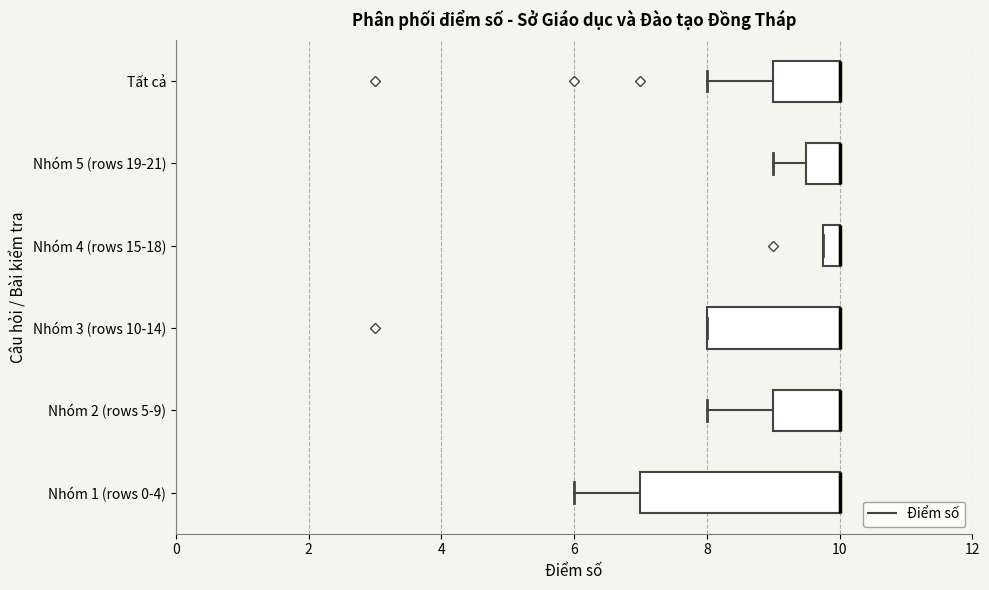

Which box is the widest, from its left edge to its right edge?

Nhóm 1 (rows 0-4)